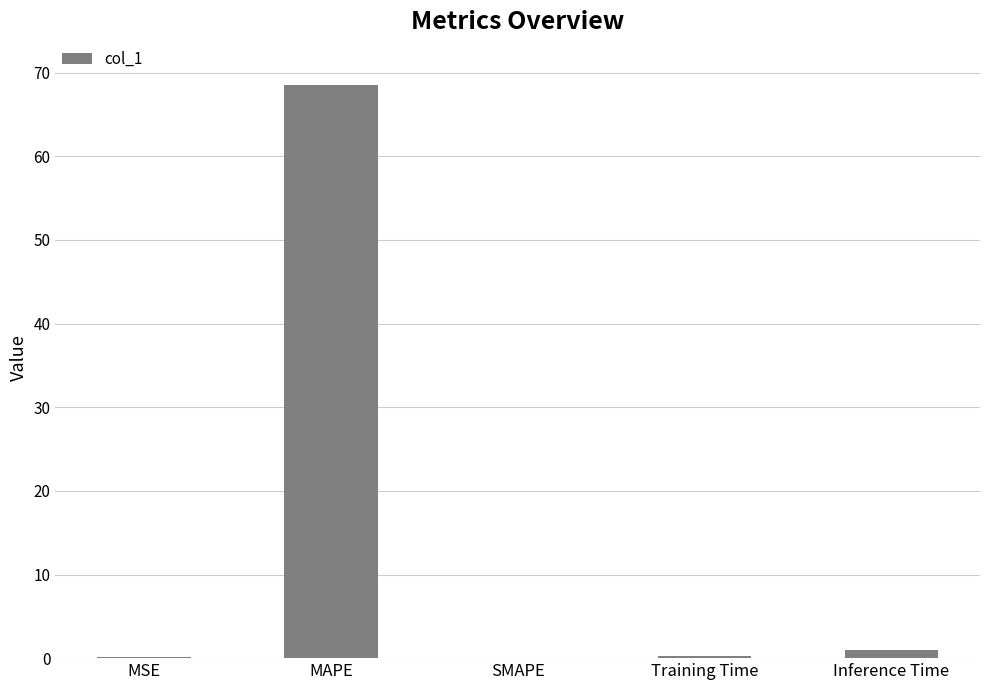

How many categories are shown in the chart?

5